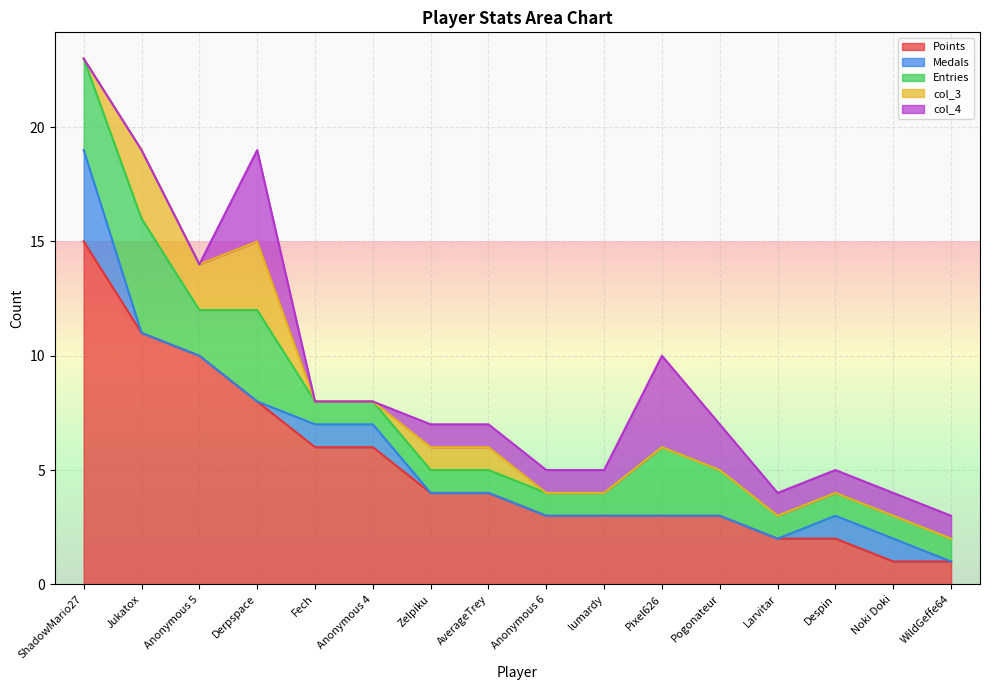

How many times do col_4 and col_3 cross each other?

1